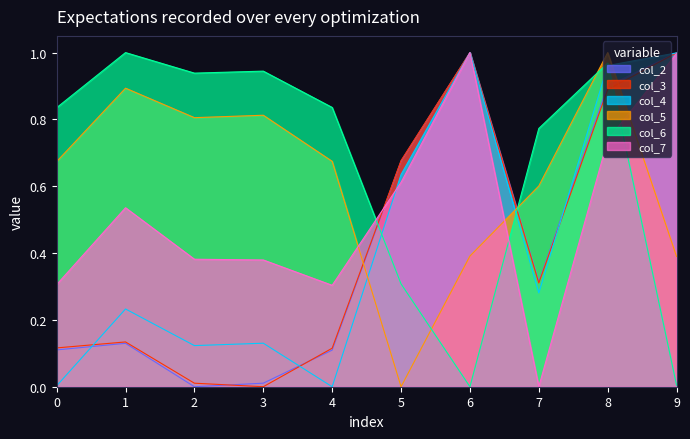

Does the chart display data point markers on the line(s)?

No